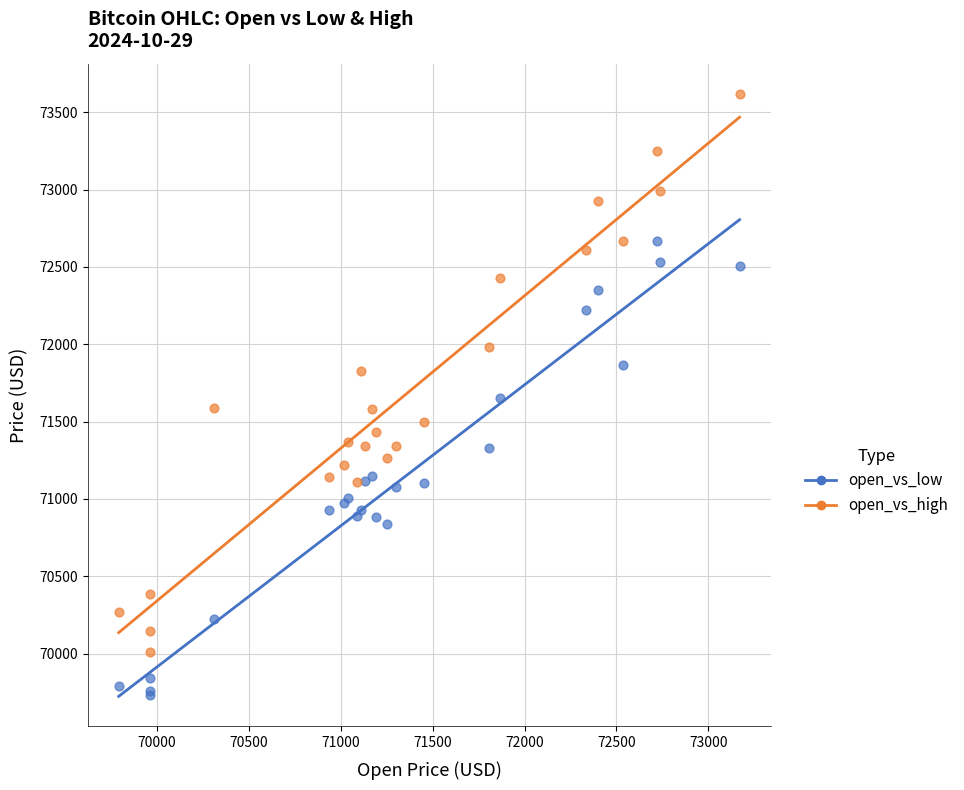

Which series contains the lowest Y value?

open_vs_low